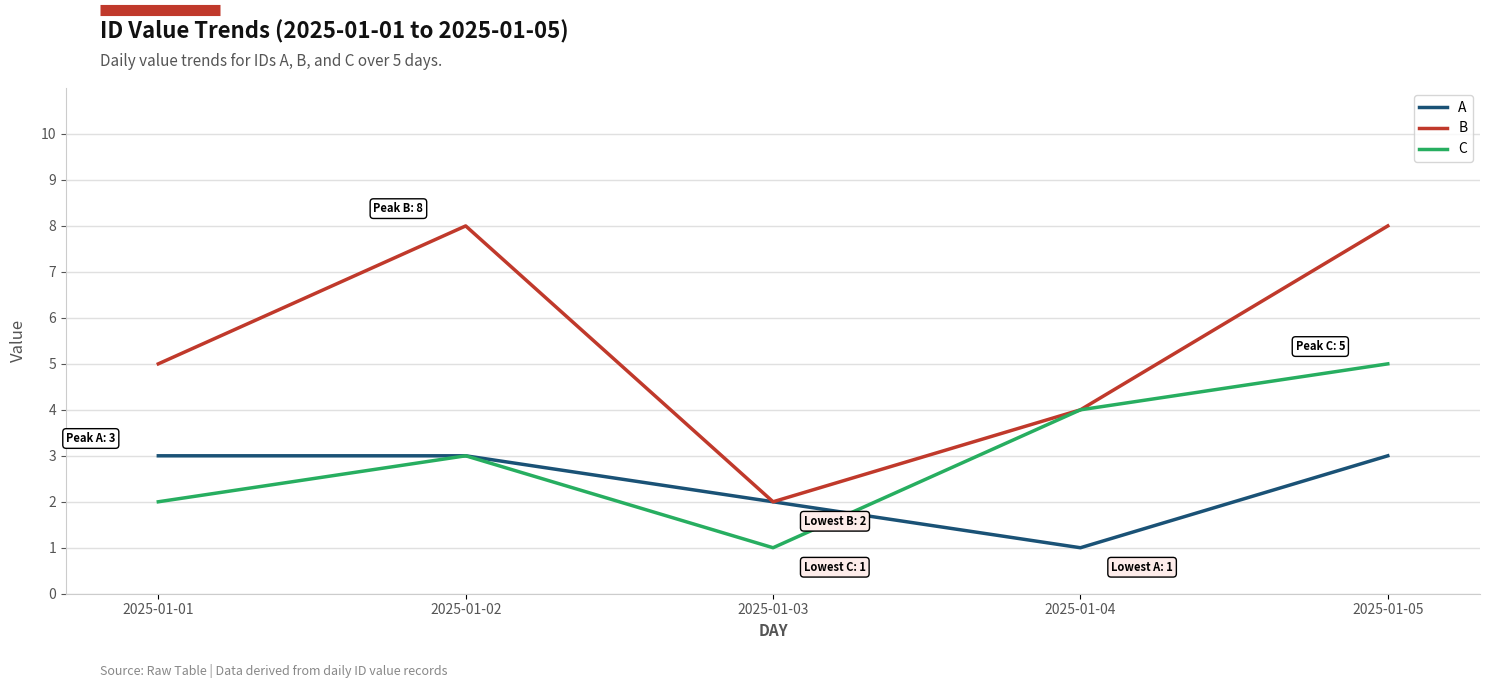

What are all the series names shown in the legend?

A, B, C